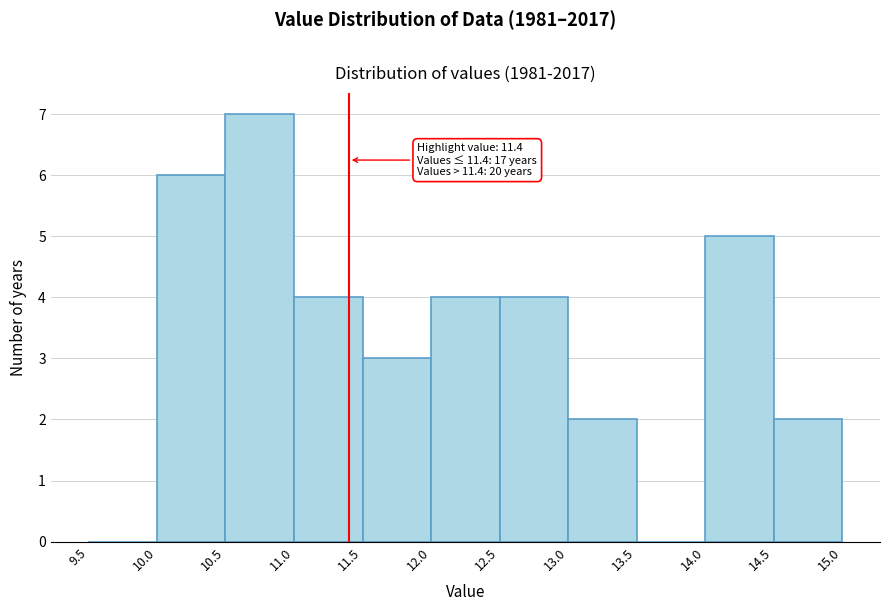

Which range on the x-axis has the tallest bar?

10.5 to 11.0